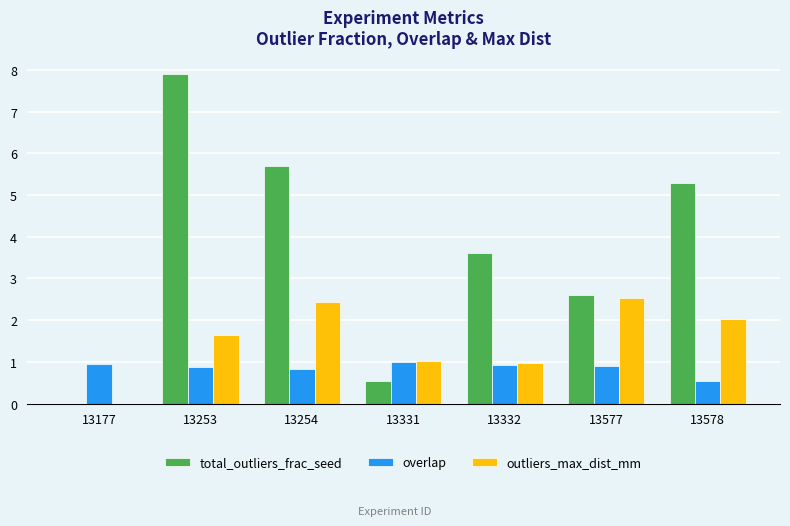

What is the average value of the total_outliers_frac_seed series?

3.7